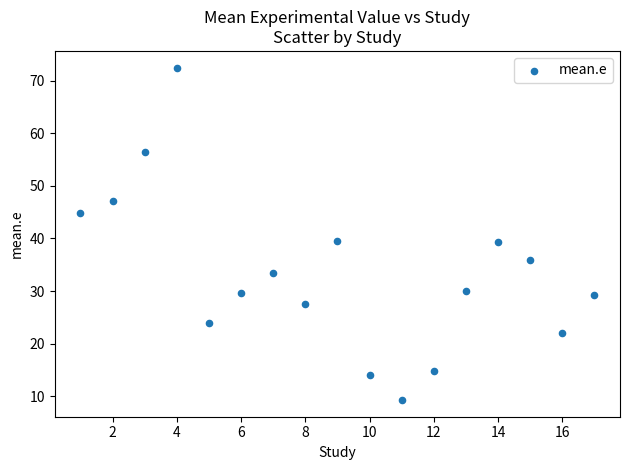

What is the range of Y values (max minus min)?

63.2